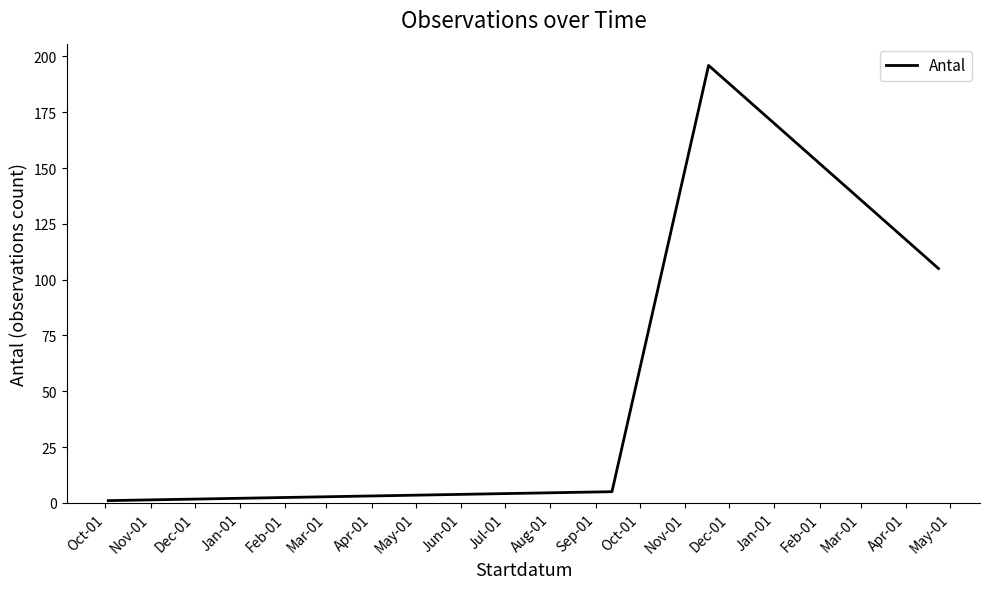

What is the greatest value displayed?

196